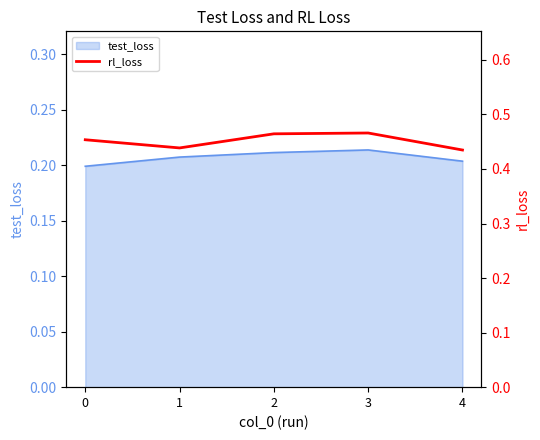

How many points are higher than both their immediate neighbors (excluding endpoints)?

1